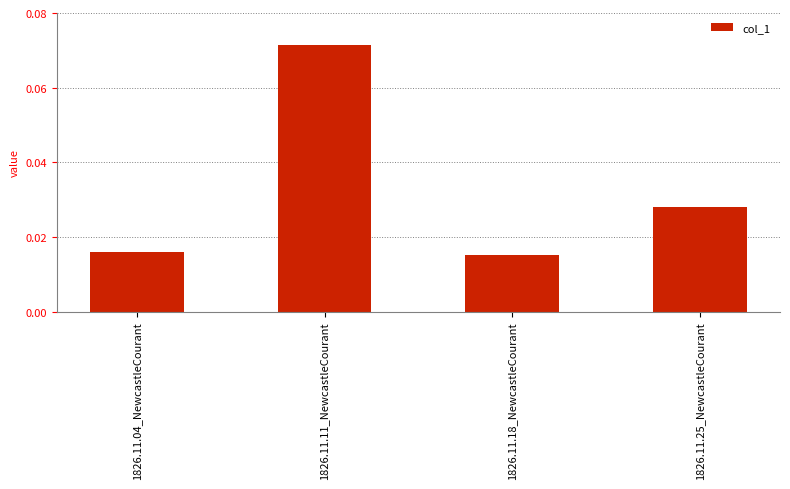

How many values are between 0 and 1?

4